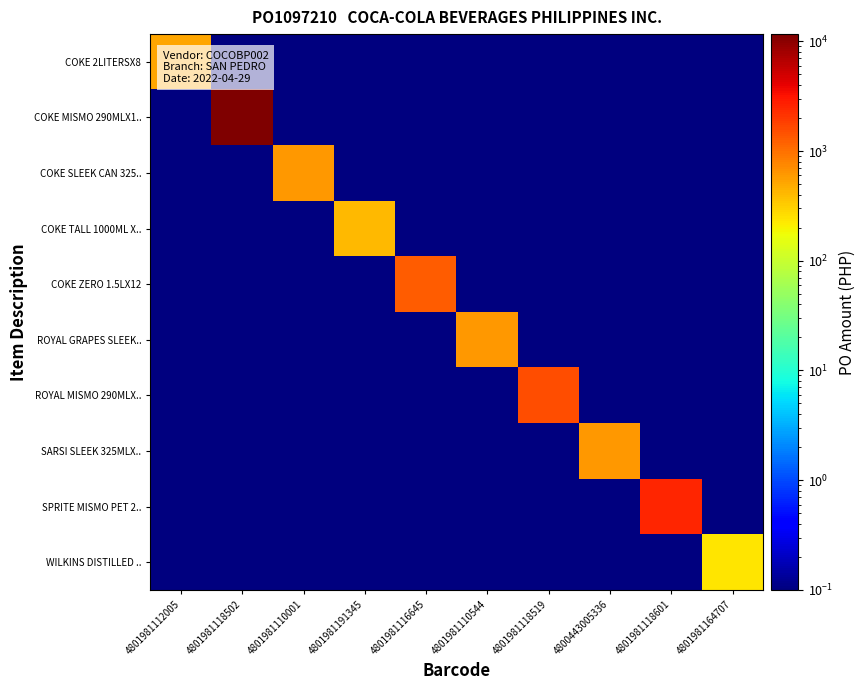

Which series has the largest range (max minus min)?

COKE MISMO 290MLX1..